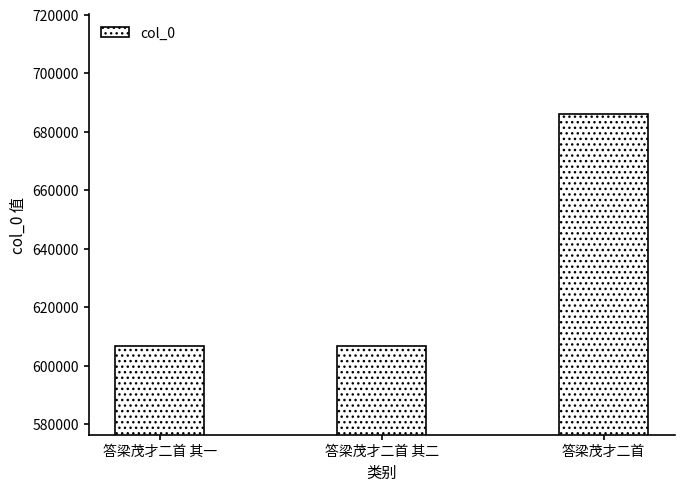

What is the minimum value shown in the chart?

606699